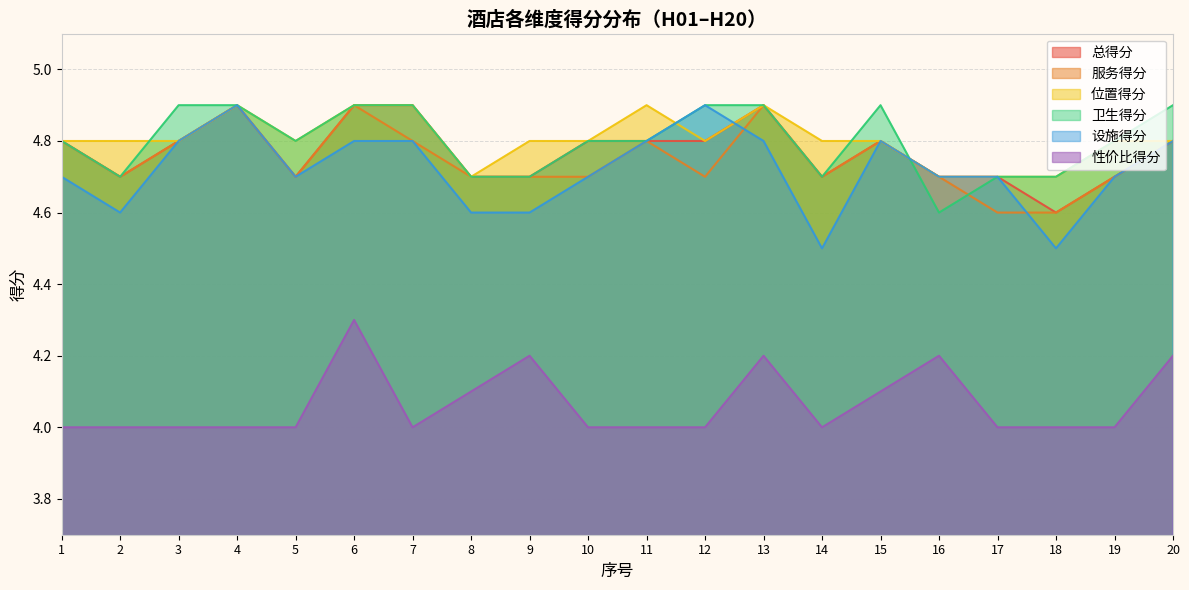

What is the difference between the maximum and second lowest values in the 卫生得分 series?

0.2